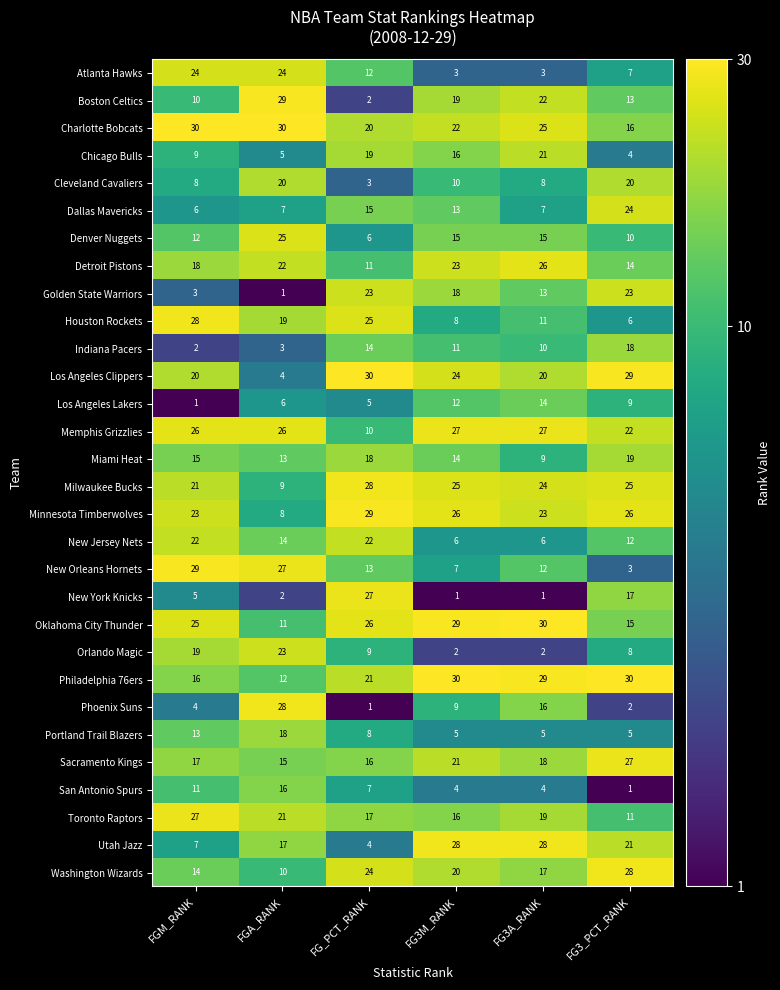

Read the San Antonio Spurs value at FG_PCT_RANK.

7